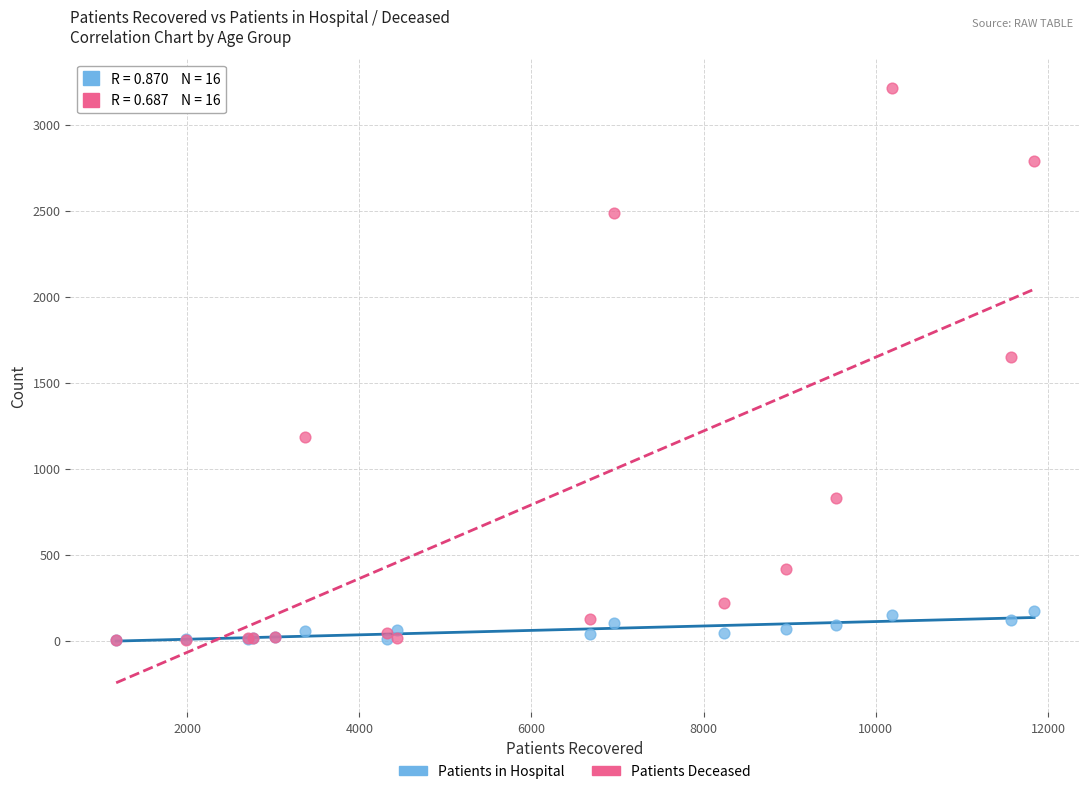

In the Patients Deceased series, what Y value is closest to 1607?

1651